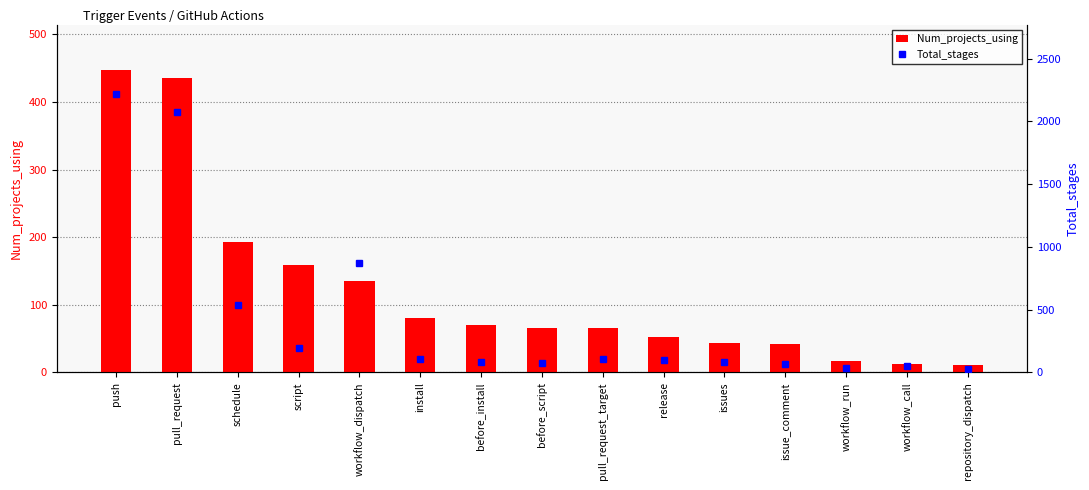

What are all the series names shown in the legend?

Num_projects_using, Total_stages